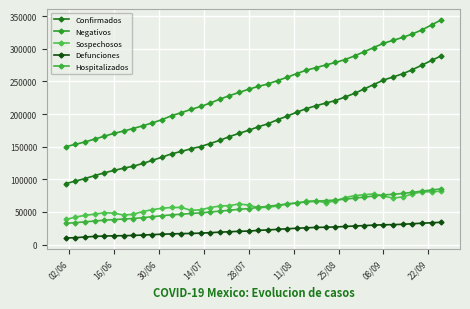

What is the sum of all Sospechosos values?

2444236